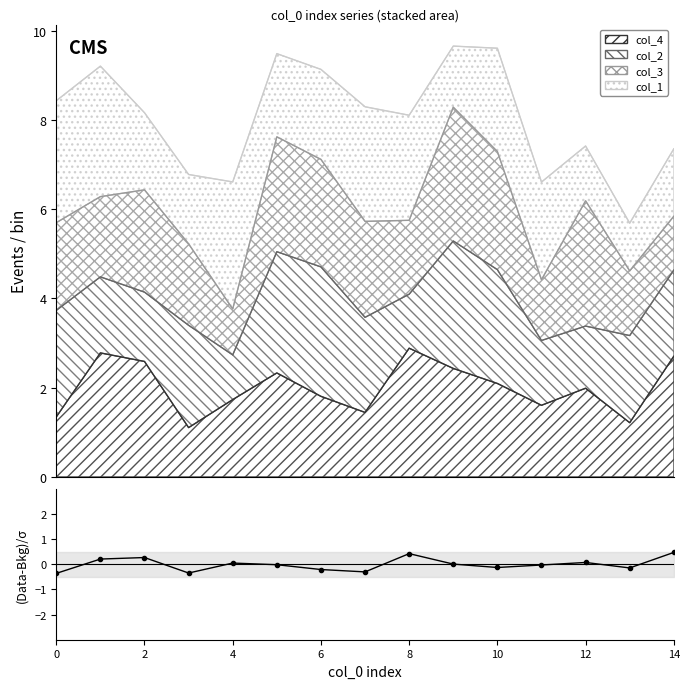

Between 12 and 6, which is larger?

12